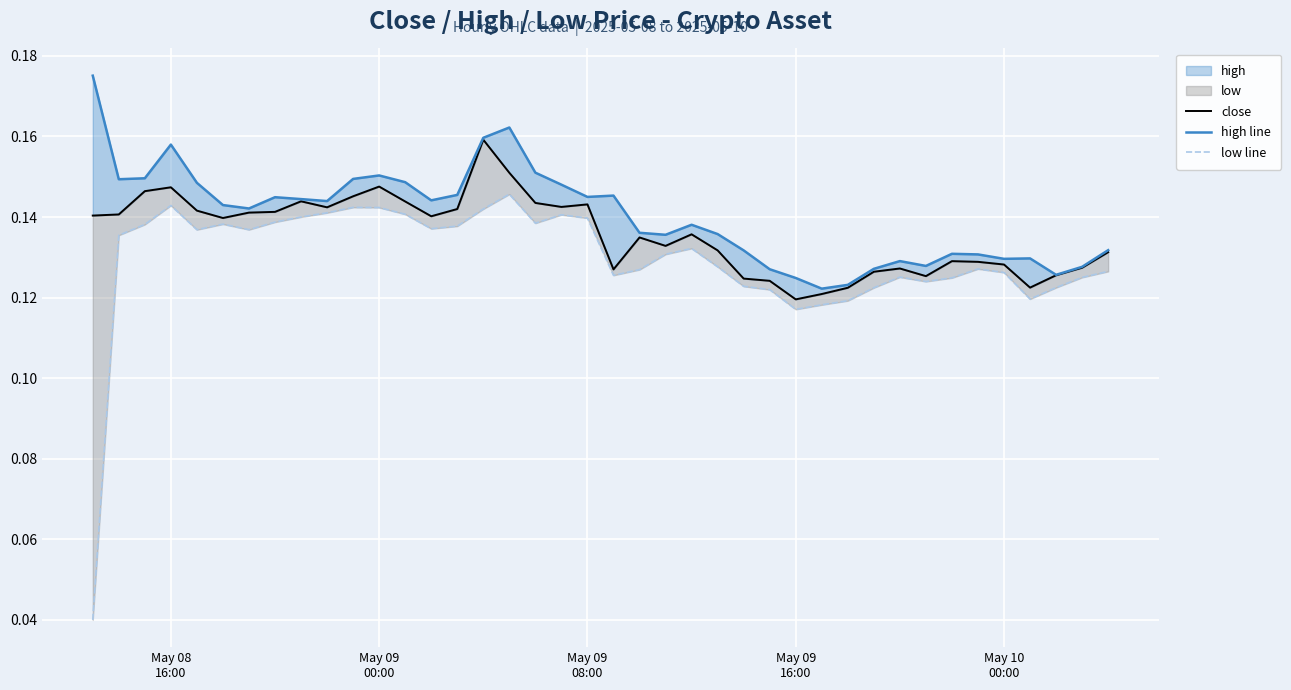

List the series in order of their peak value, lowest first.

low line, close, high line